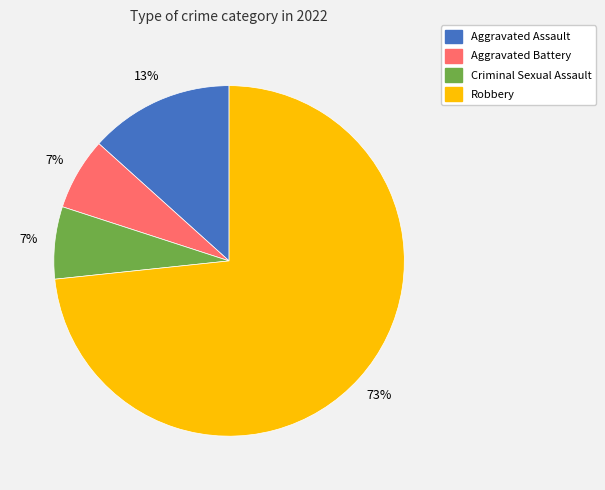

Which slice represents more than half of the pie?

Robbery